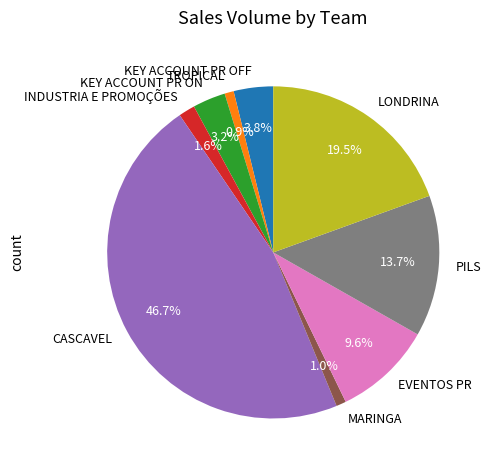

Between TROPICAL and PILS, which is larger?

PILS